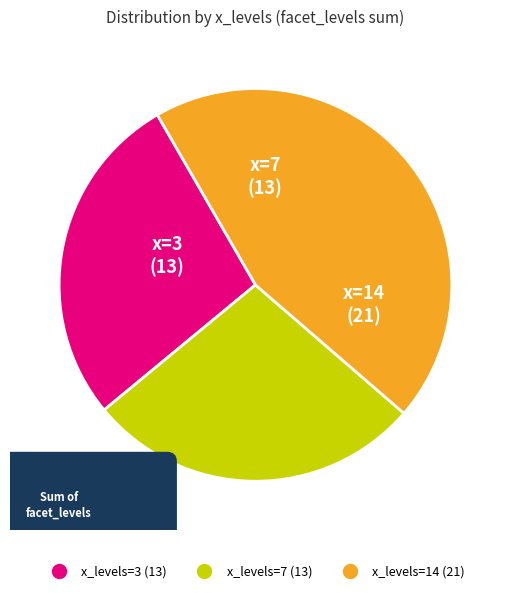

The 14 slice represents 1% of the pie. True or false?

False